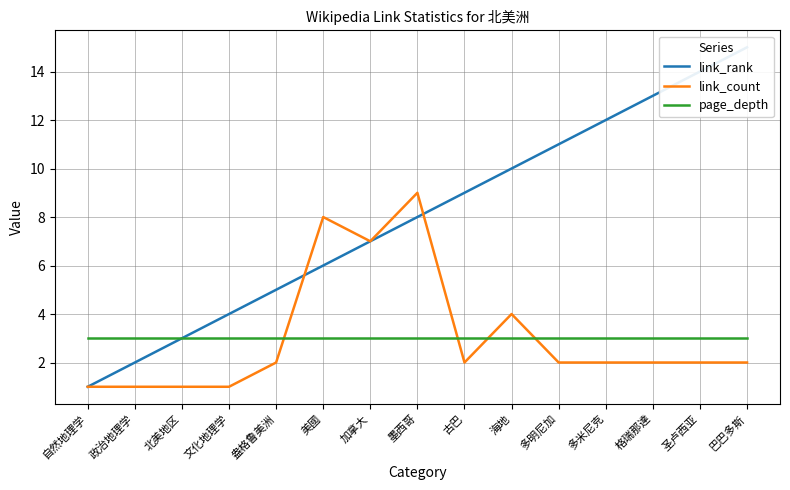

True or false: link_rank and page_depth cross at least once.

False